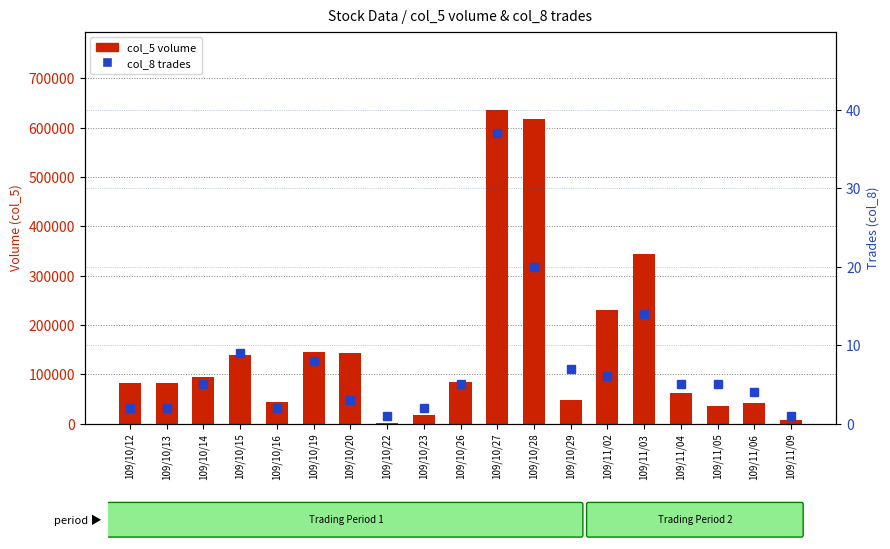

What is the sum of the col_5 (volume) values at 109/10/22 and 109/10/19?

148000